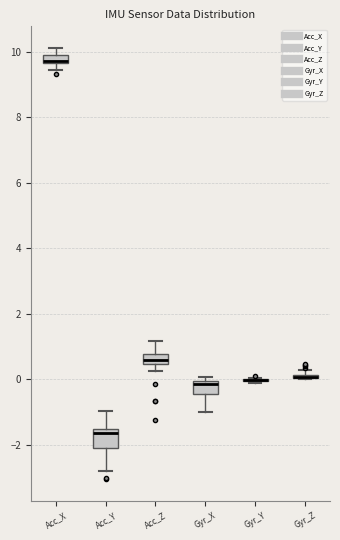

Where is the lower edge of the box for Acc_X on the y-axis? The values are not printed on the chart, so give them approximately, as read against the axis.

9.6